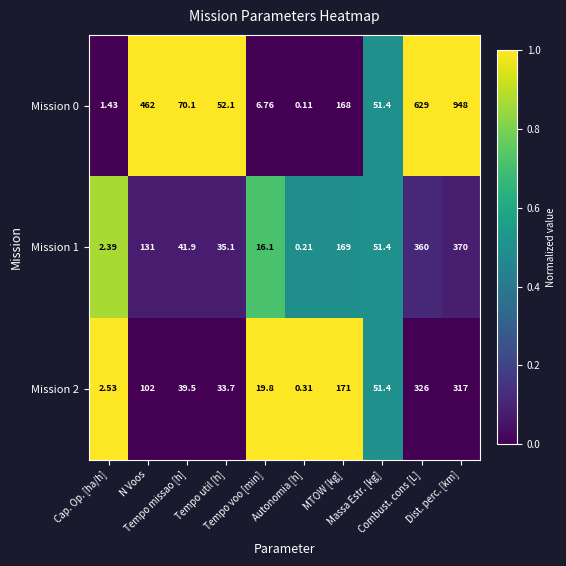

At how many categories does at least one series exceed 0?

10